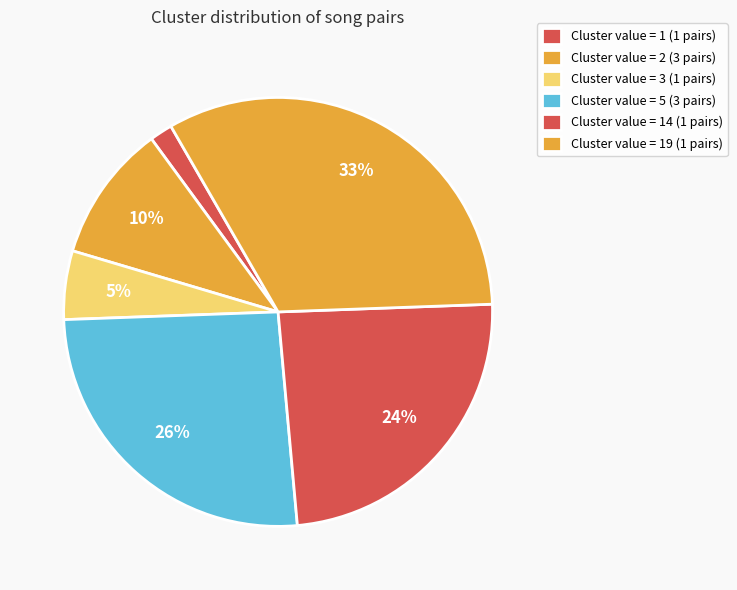

How many slices are in this pie chart?

6